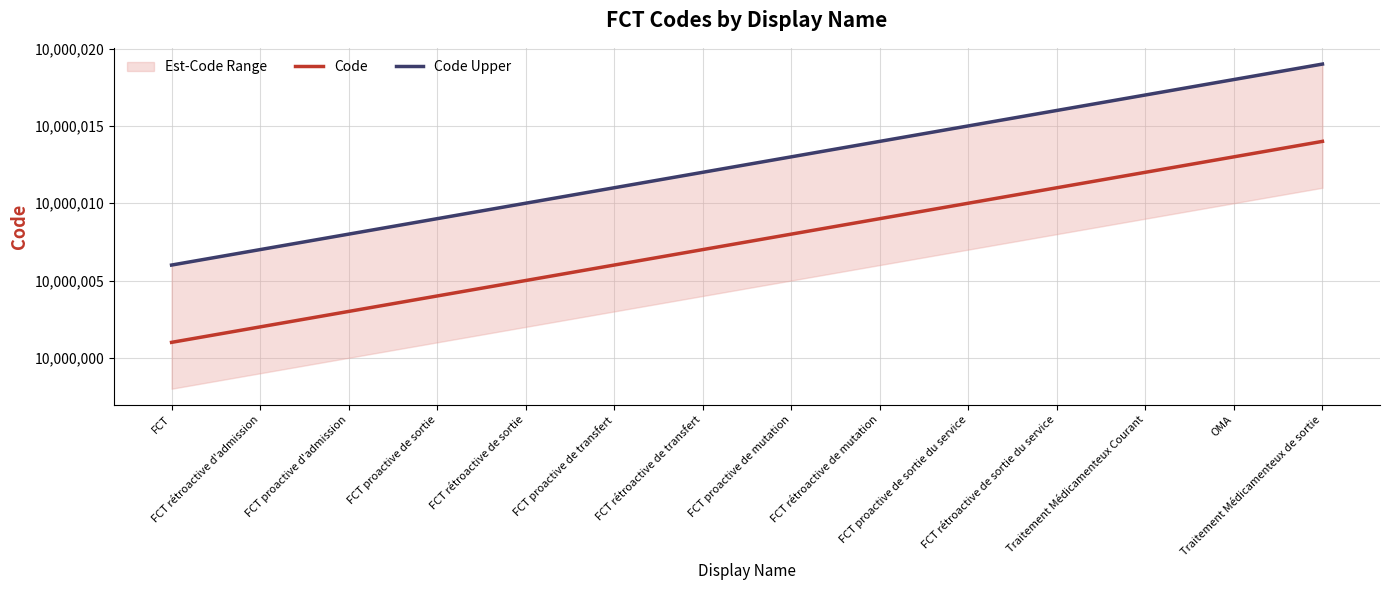

True or false: Code Upper and Code intersect in this chart.

False